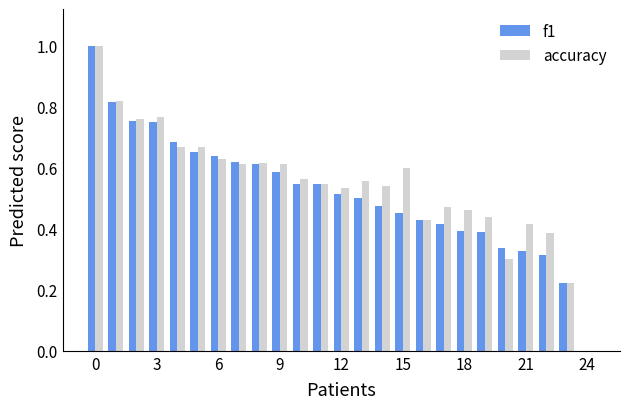

Are the bars grouped side by side (vs. stacked)?

Yes